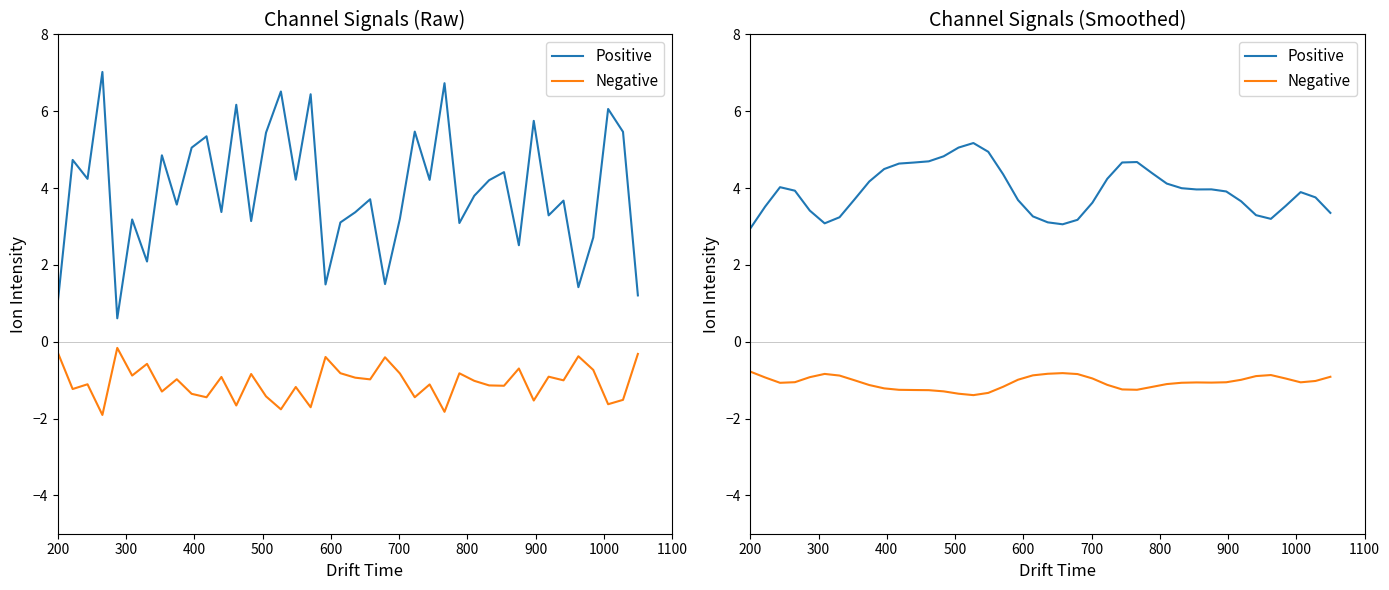

True or false: Negative and Positive intersect in this chart.

False